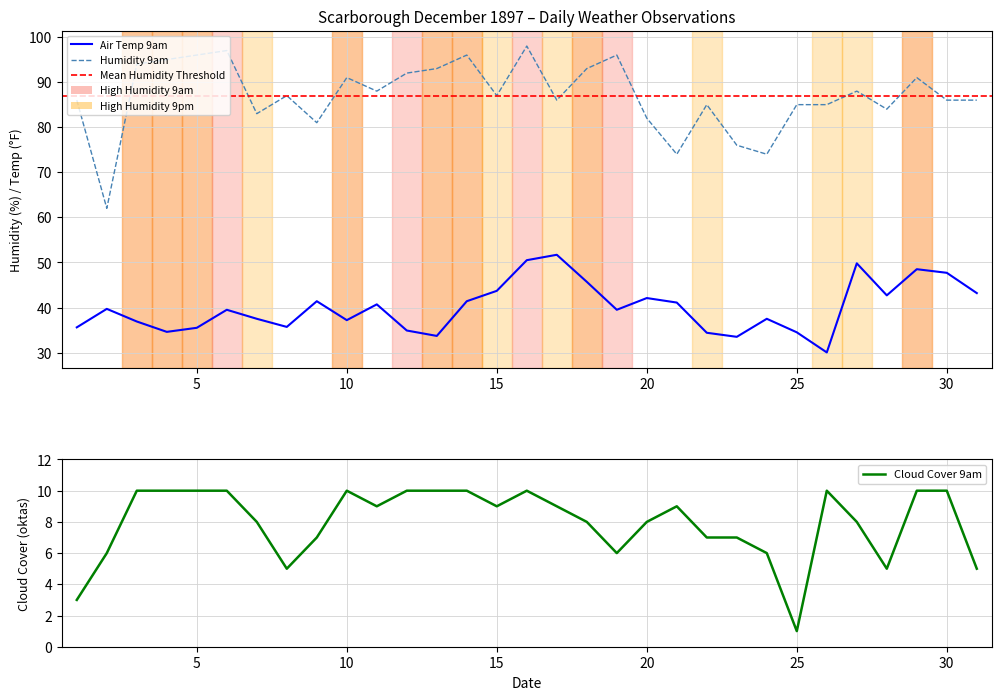

At which label does Air Temp 9am reach its minimum?

26